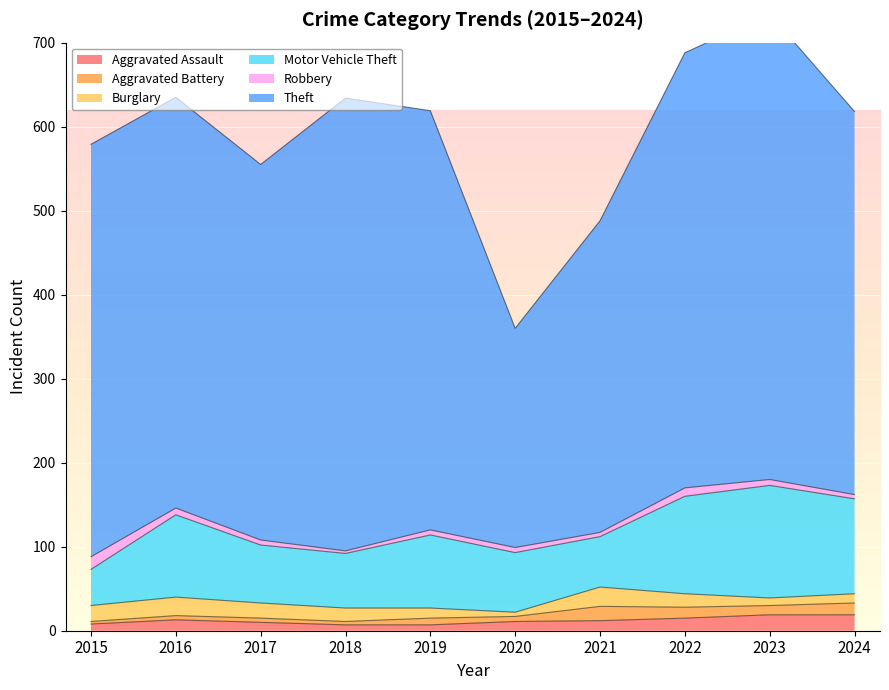

How many lines are shown in the chart?

6